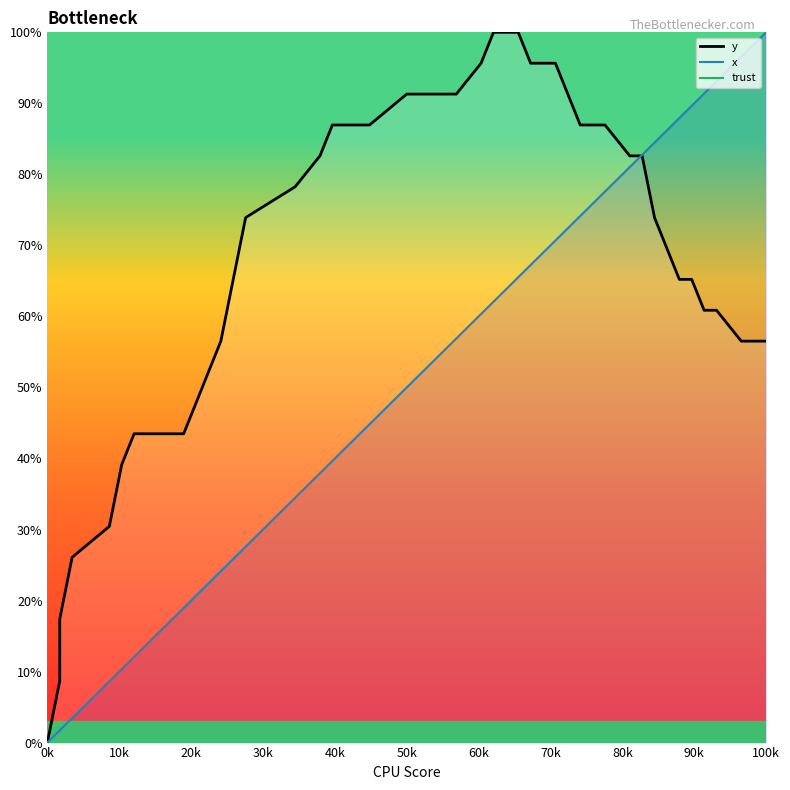

What are all the series names shown in the legend?

y, x, trust